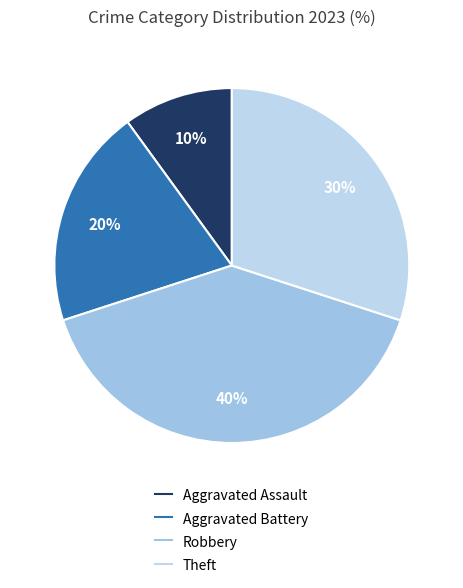

To the nearest percent, what is the difference between the Aggravated Battery and Theft slice percentages?

10%